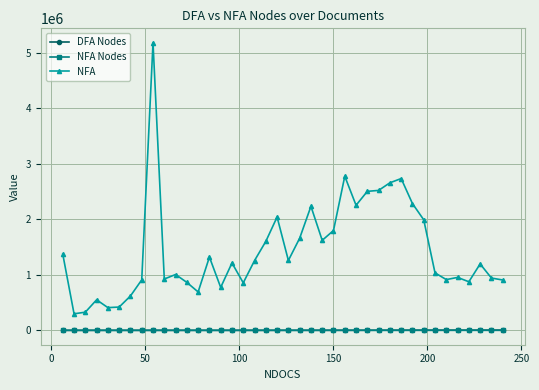

Which series has the widest spread of values?

NFA